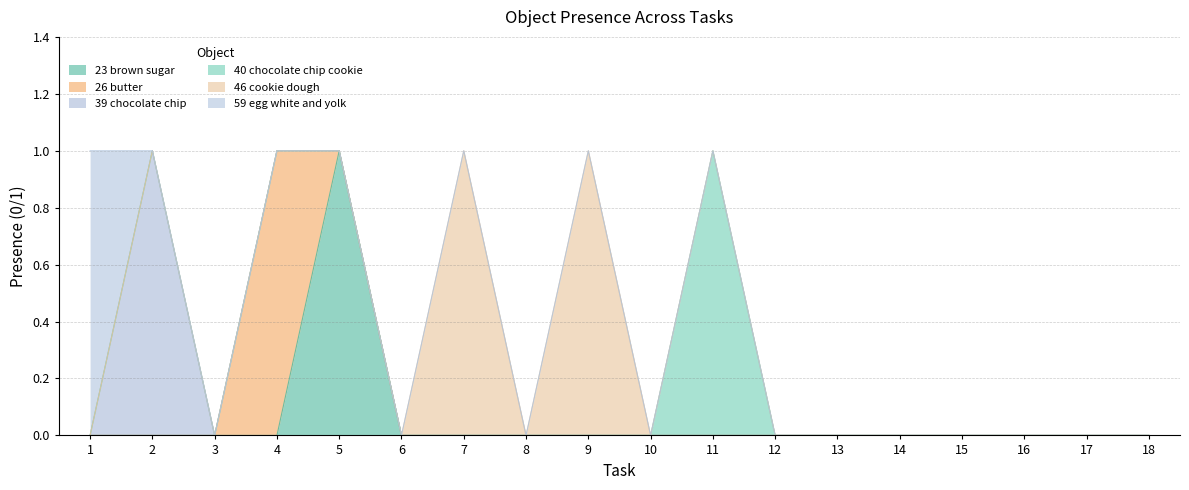

True or false: Object_46_cookie dough and Object_26_butter intersect in this chart.

False